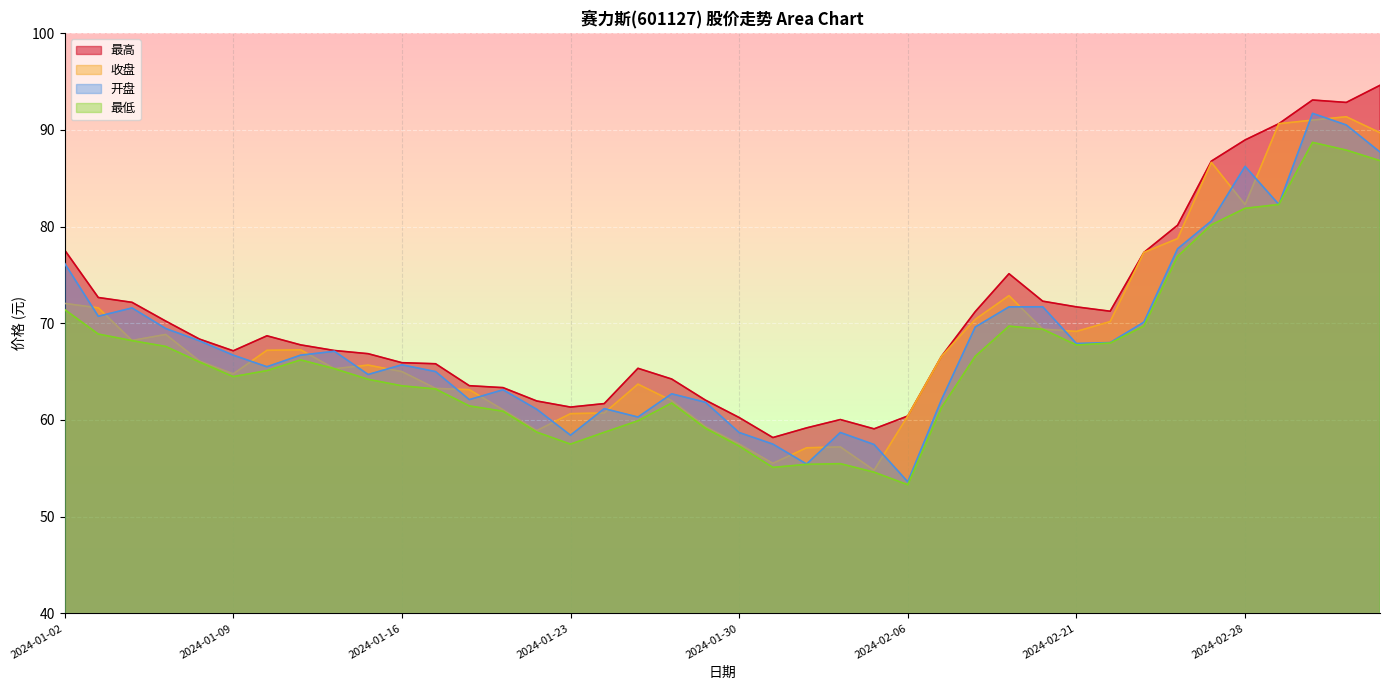

Which series has the largest total across all categories?

最高